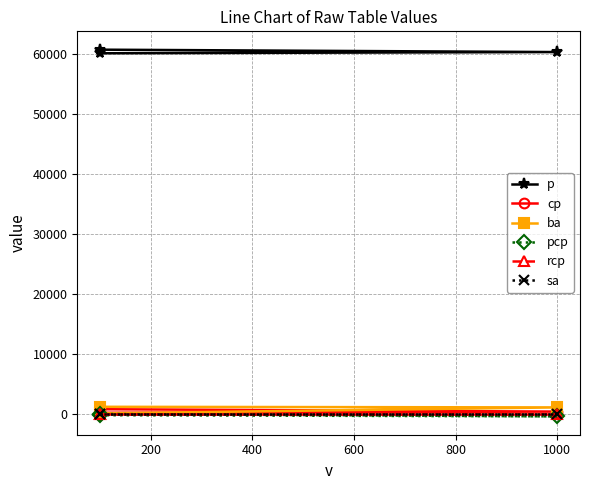

Rank the series at 400 from lowest to highest value.

pcp, rcp, sa, ba, cp, p